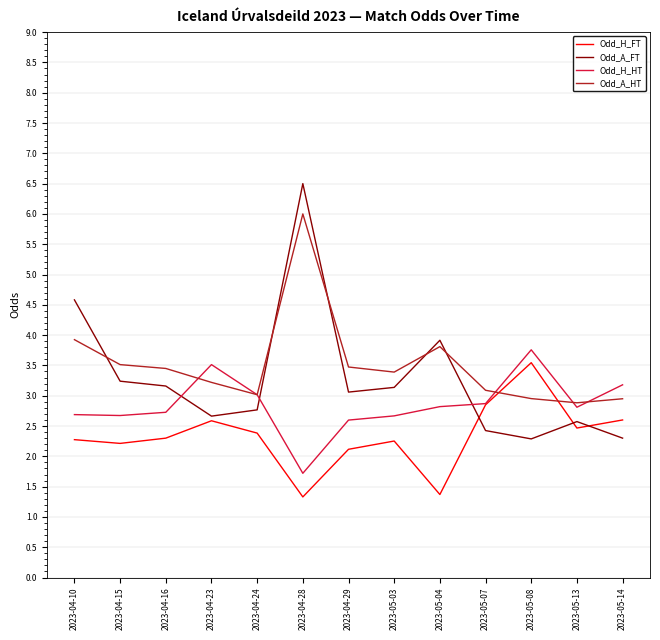

What is the sum of all Odd_A_HT values?

45.7